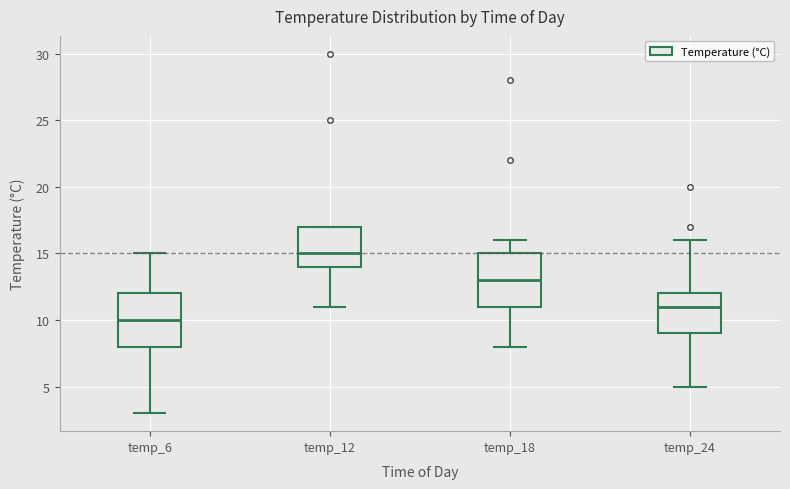

Reading left to right, read every box against the y-axis: the position of its median line, the range the box covers, and the ends of its whiskers. The values are not printed on the chart, so give them approximately, as read against the axis.

temp_6: median 10, box 8 to 12, whiskers 3 to 15
temp_12: median 15, box 14 to 17, whiskers 11 to 17
temp_18: median 13, box 11 to 15, whiskers 8 to 16
temp_24: median 11, box 9 to 12, whiskers 5 to 16